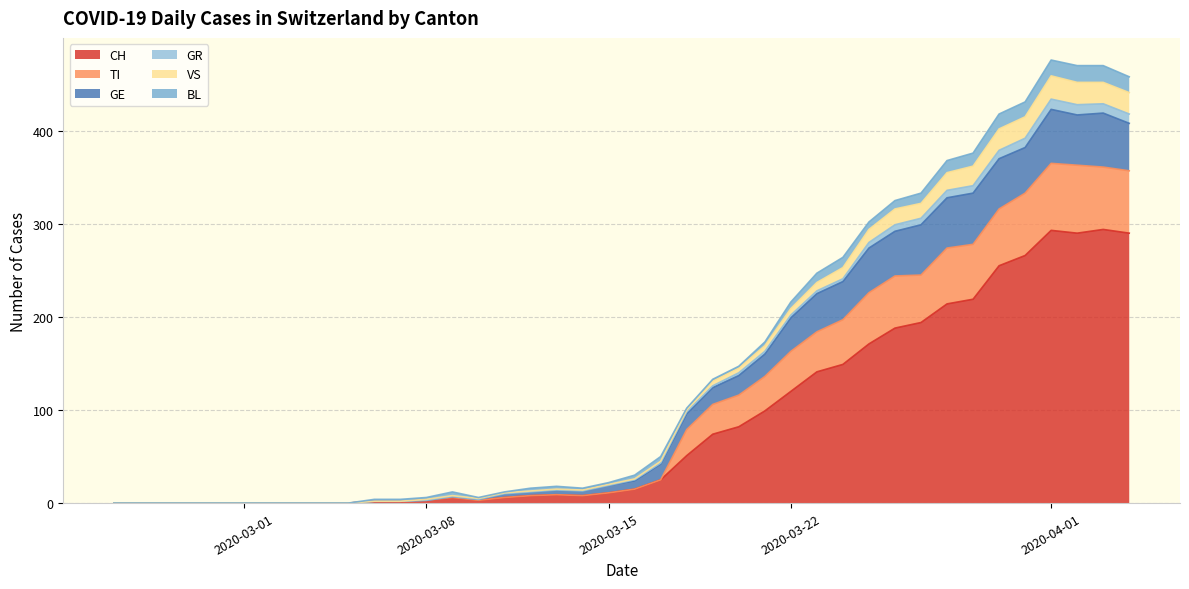

What is the highest value of the CH series?

294